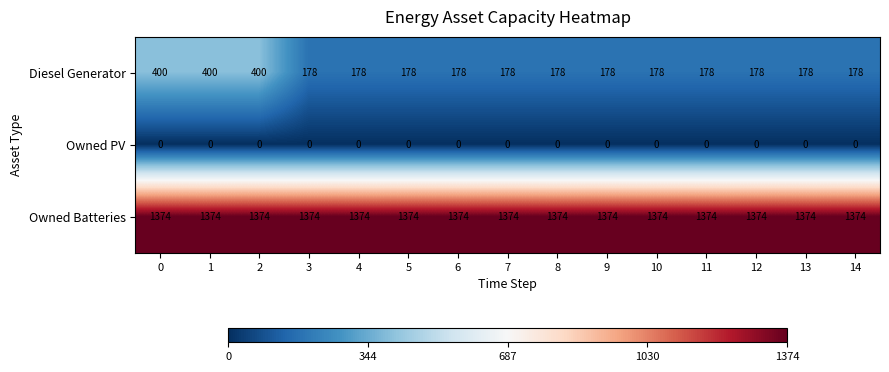

Is it true that Owned Batteries equals 722 at 4?

False